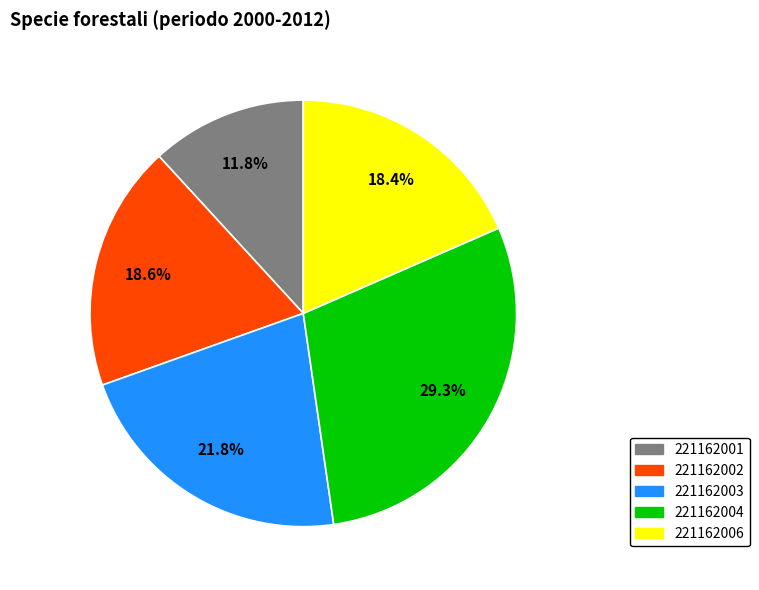

To the nearest percent, what portion does 221162003 represent?

22%